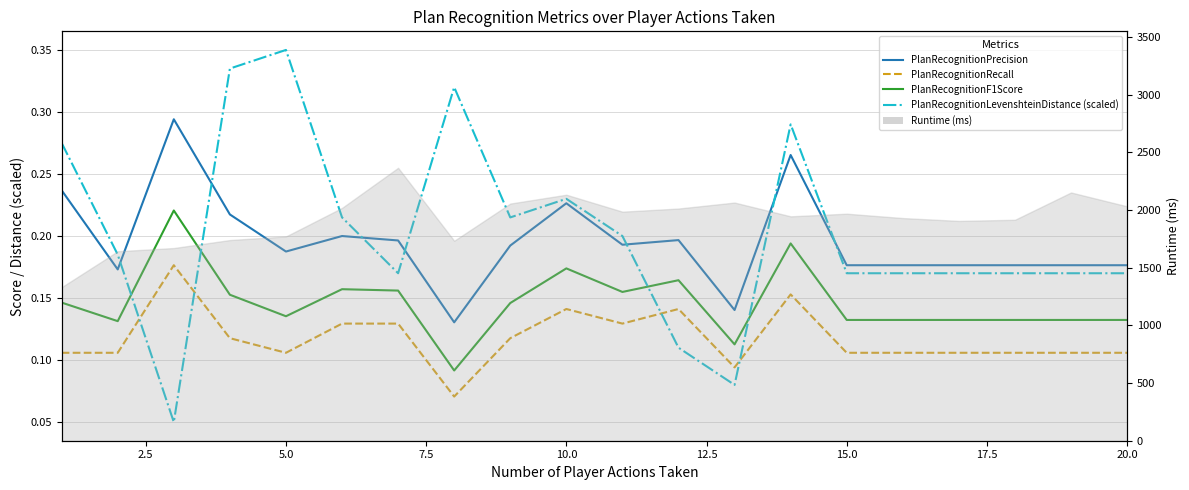

Is it true that PlanRecognitionRecall equals 0.1 at 2.5?

False